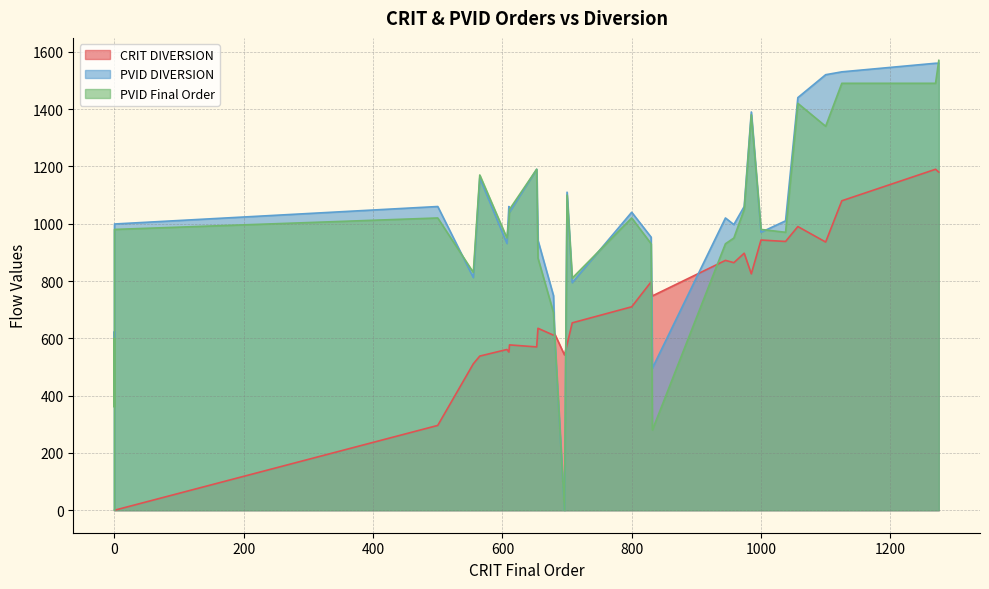

Is it true that CRIT DIVERSION equals 734 at 33?

False